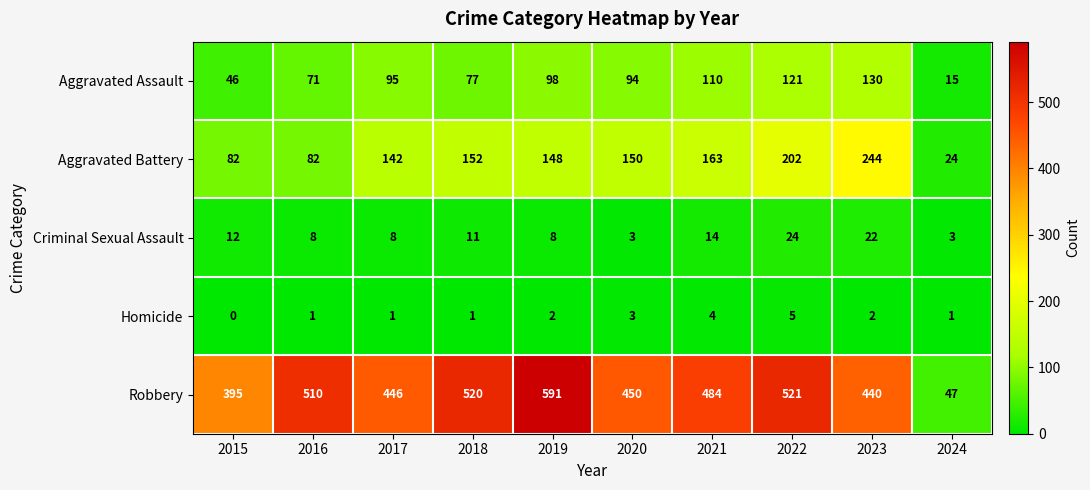

What is the lowest value of the Criminal Sexual Assault series?

3